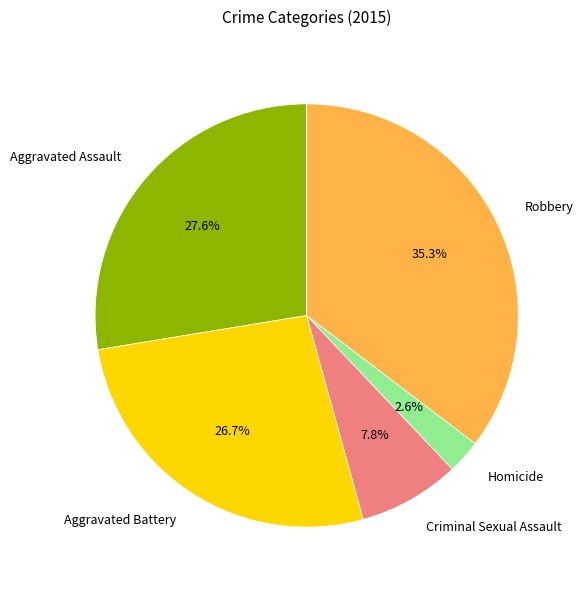

Is the sum of Homicide and Aggravated Assault greater than half?

No